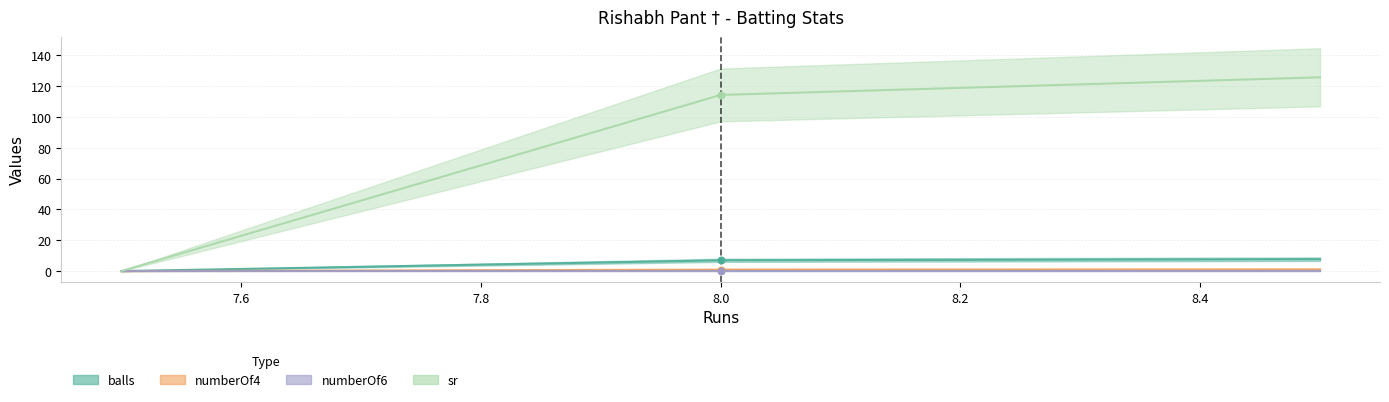

What is the total value across all series at 8?

122.3